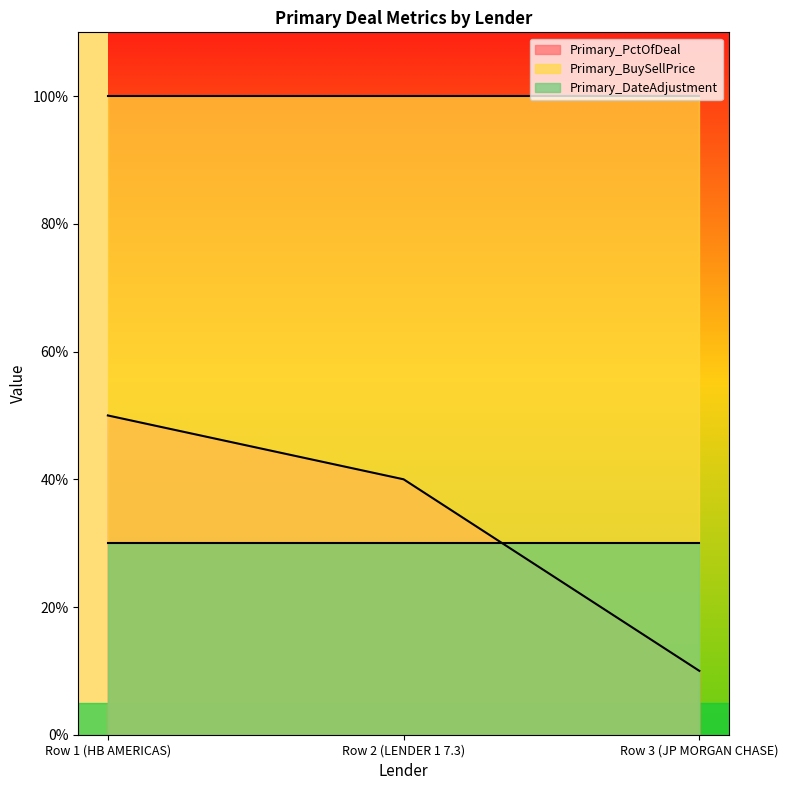

Reading left to right, list all the values displayed in this chart.

Primary_PctOfDeal: Row 1 (HB AMERICAS)=50	Row 2 (LENDER 1 7.3)=40	Row 3 (JP MORGAN CHASE)=10
Primary_BuySellPrice: Row 1 (HB AMERICAS)=100	Row 2 (LENDER 1 7.3)=100	Row 3 (JP MORGAN CHASE)=100
Primary_DateAdjustment: Row 1 (HB AMERICAS)=30	Row 2 (LENDER 1 7.3)=30	Row 3 (JP MORGAN CHASE)=30